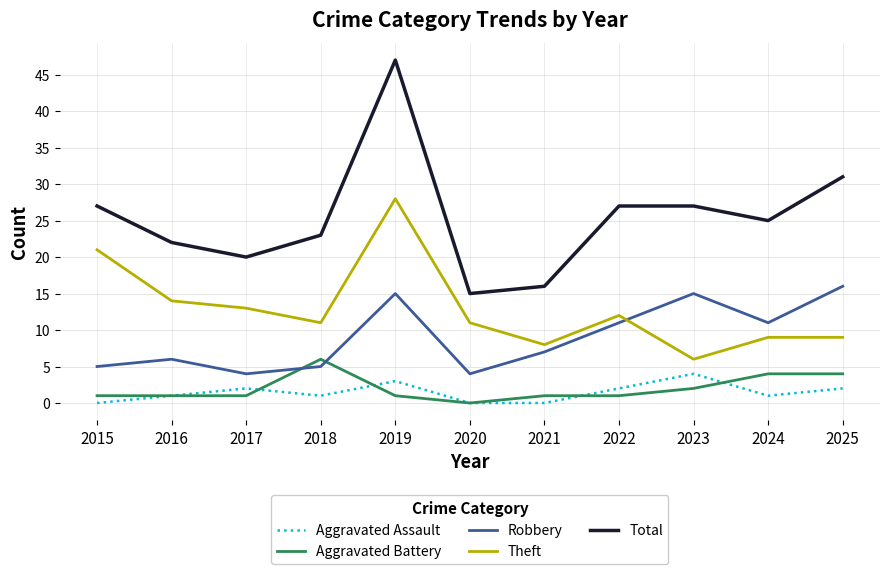

What is the difference between the Aggravated Assault values at 2017 and 2015?

2